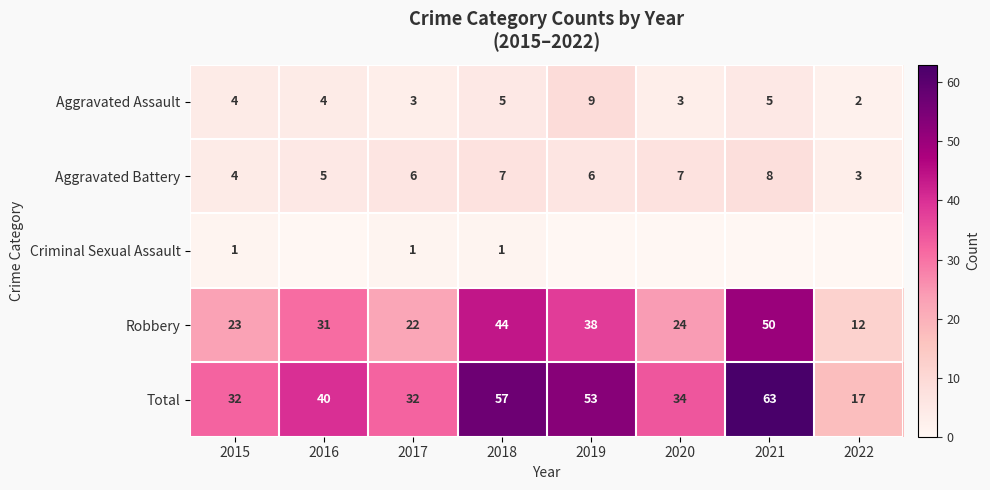

What is the difference between the second highest and second lowest values in the Total series?

25